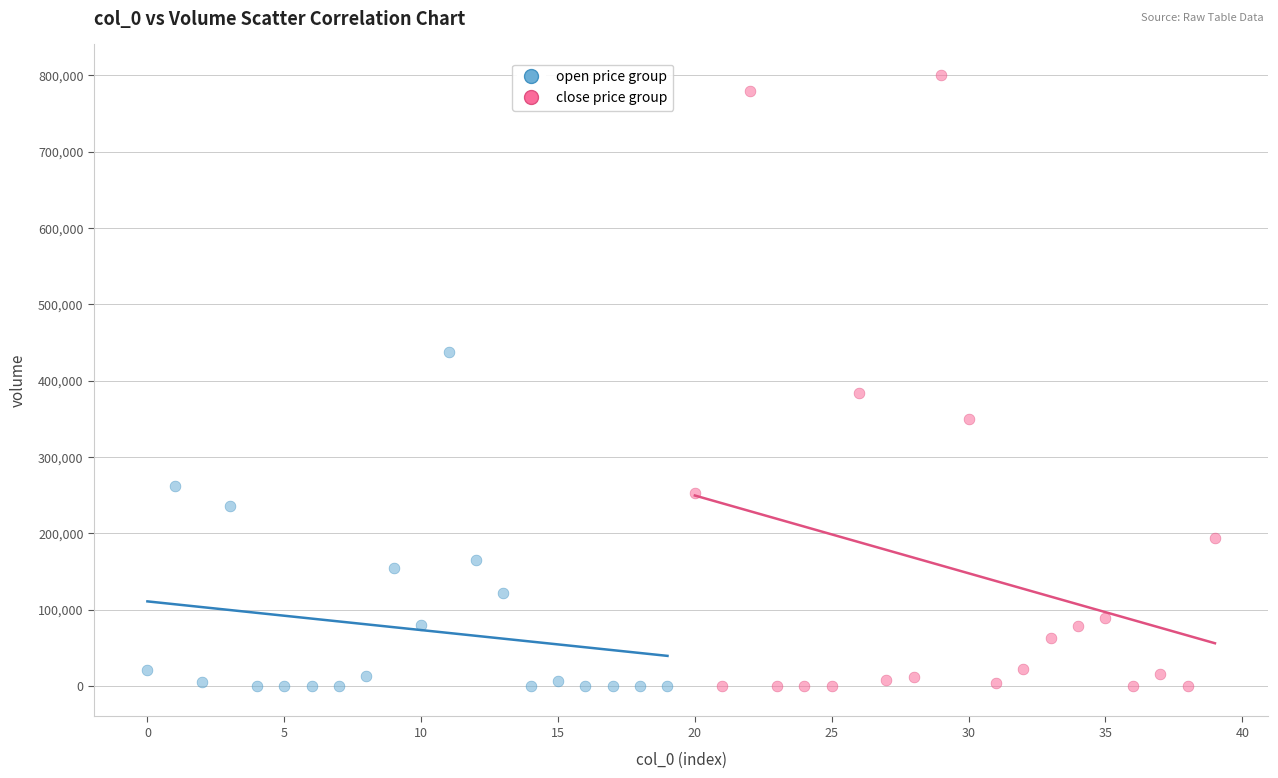

Which series reaches the maximum Y coordinate?

close price group